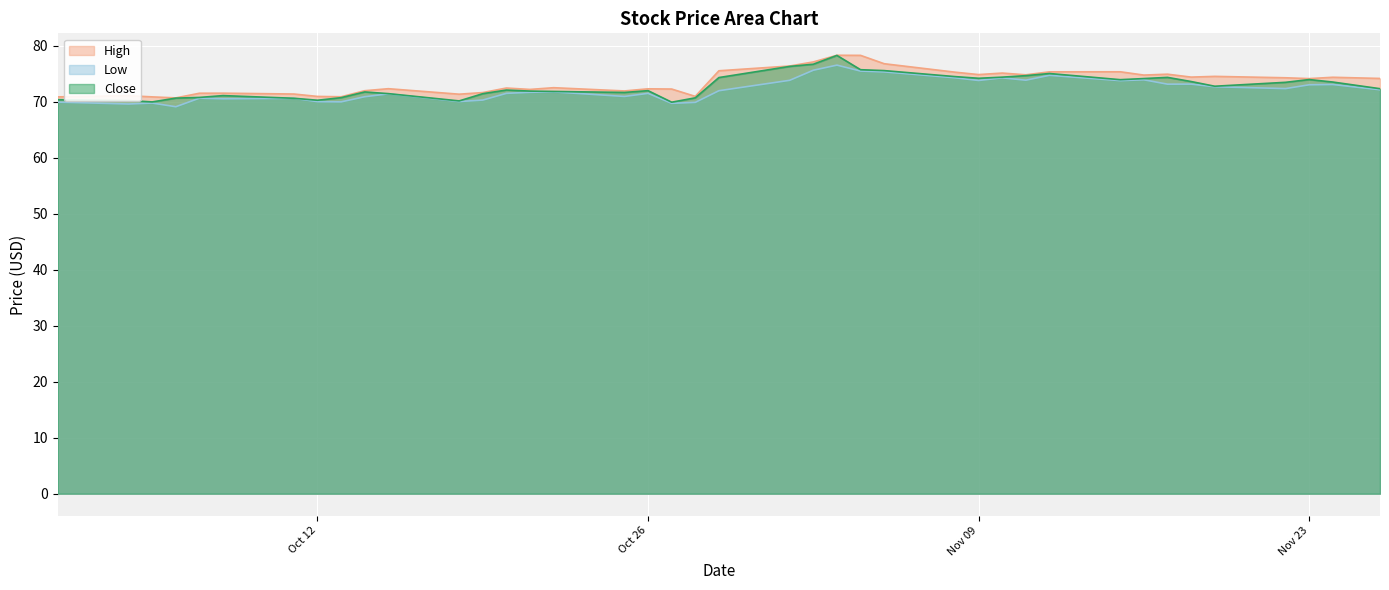

What is the minimum value for Close?

69.9